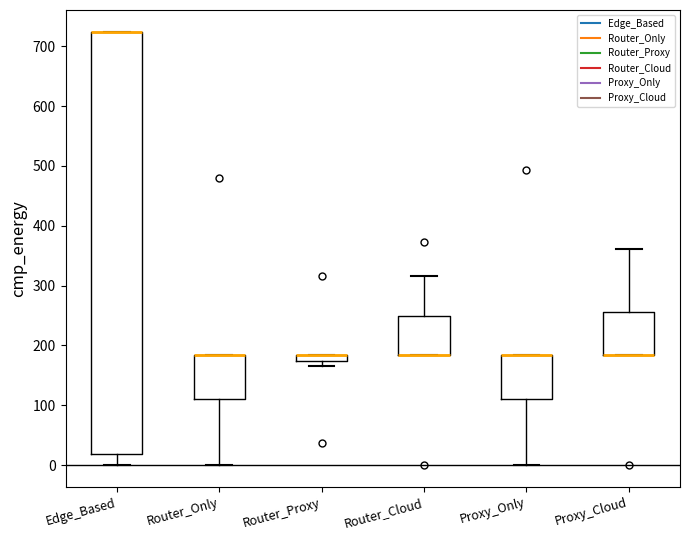

Where does the lower whisker of the box for Edge_Based end on the y-axis? The values are not printed on the chart, so give them approximately, as read against the axis.

0